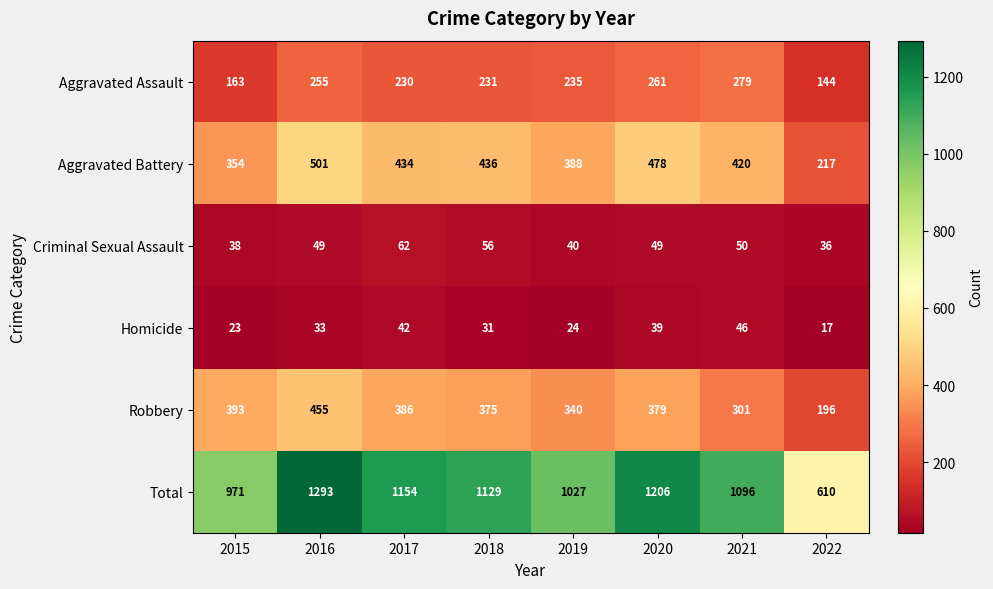

How many categories are shown in the chart?

8